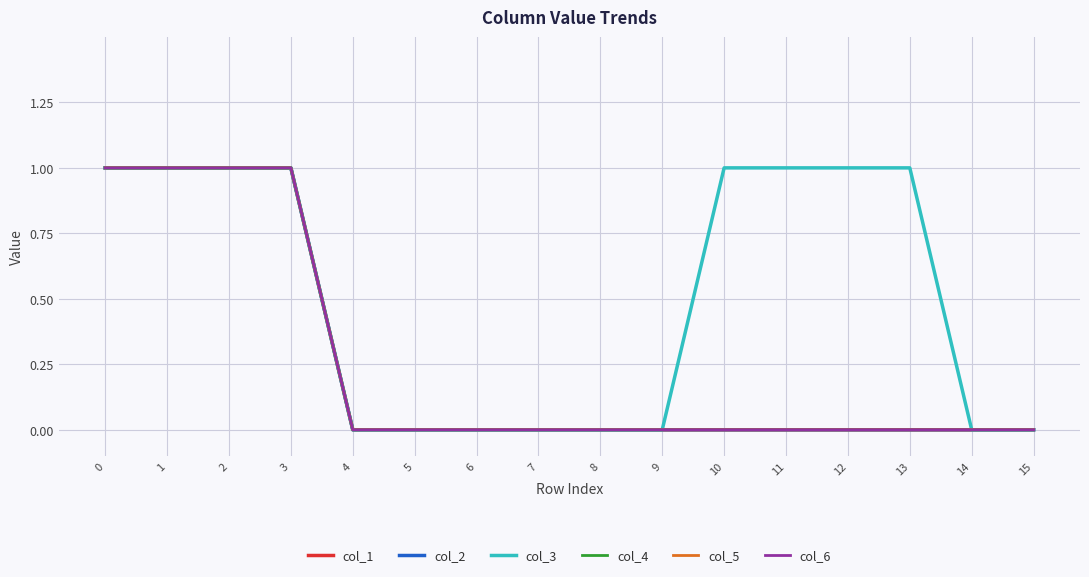

What is the sum of the col_4 values at 3 and 15?

1